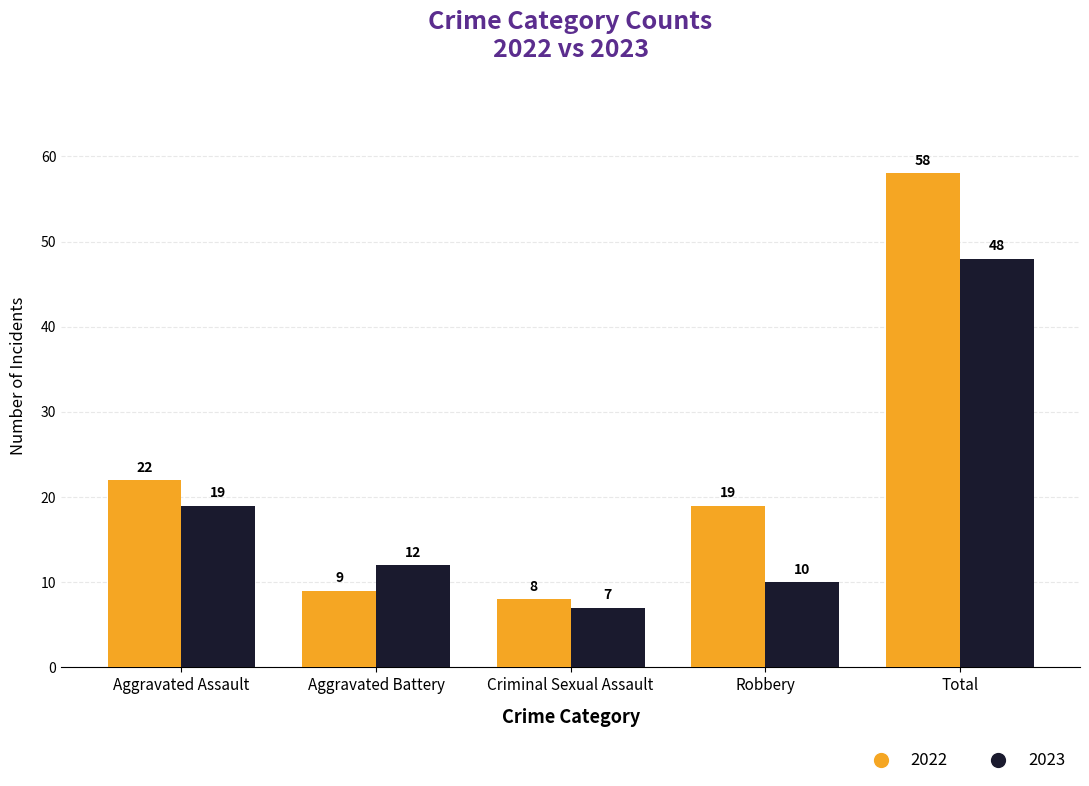

What is the difference between the highest and lowest values at Aggravated Battery?

3